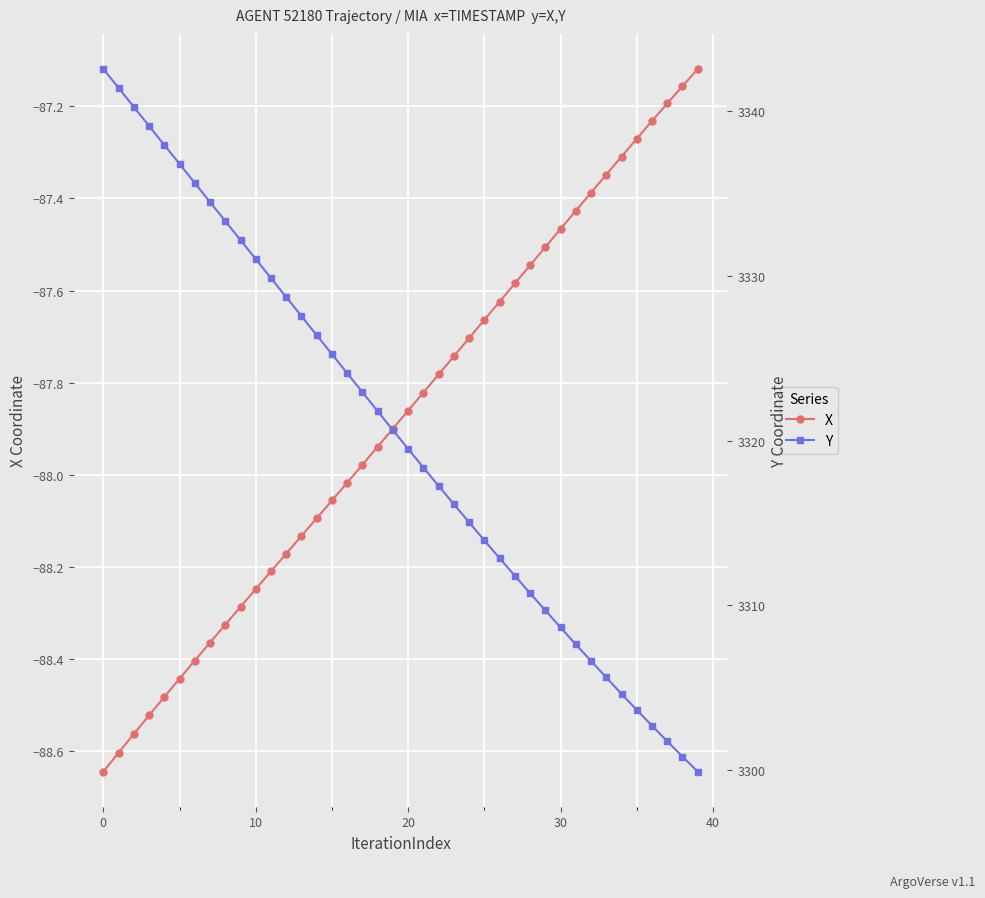

True or false: X has more than 2 points higher than both neighbors.

False